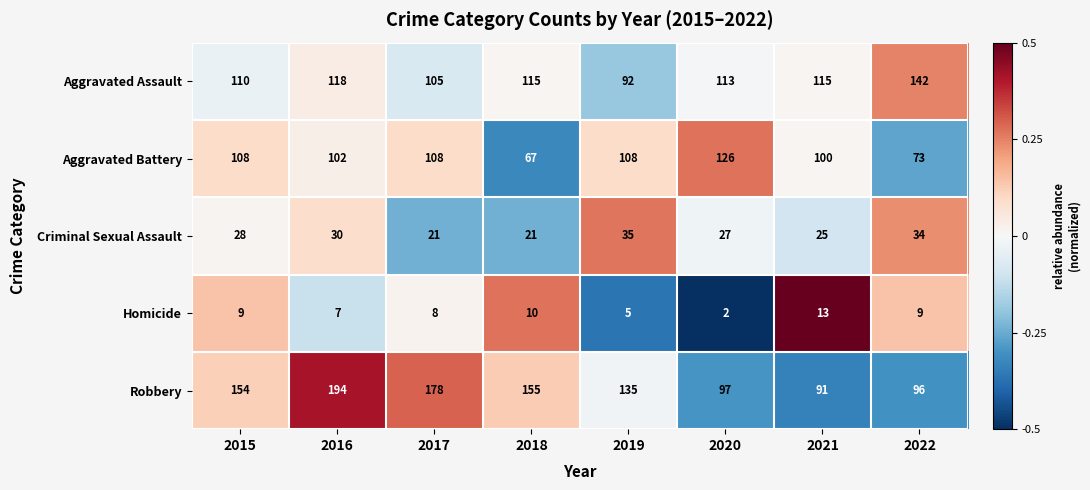

At which category does the chart reach its minimum across all series?

2020